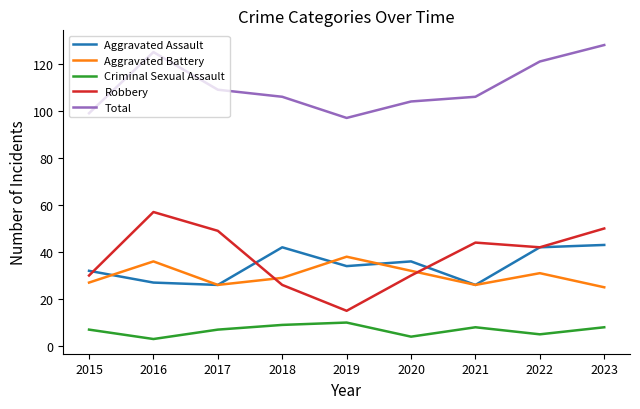

True or false: Aggravated Assault and Criminal Sexual Assault cross at least once.

False